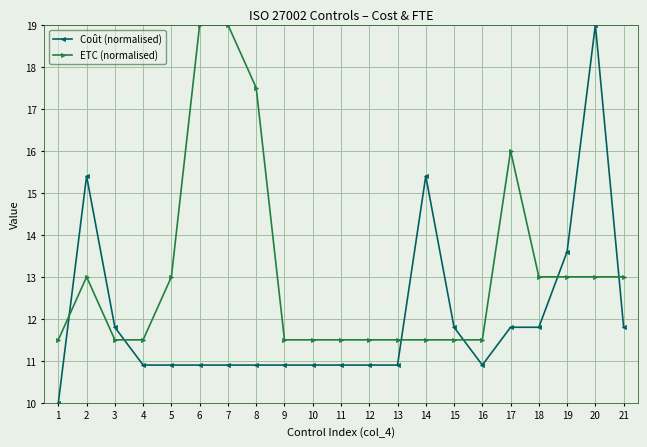

At 21, list the series in order from smallest to largest.

Coût (normalised), ETC (normalised)